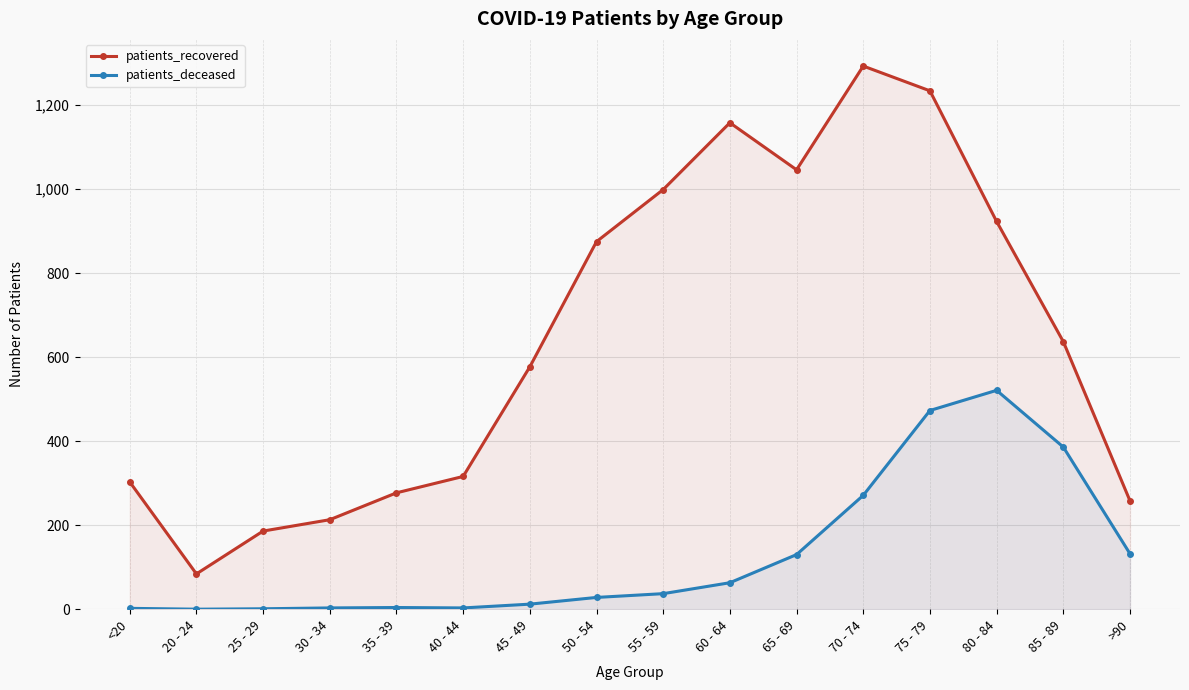

What is the value of the patients_recovered point at the 13th from the left?

1234